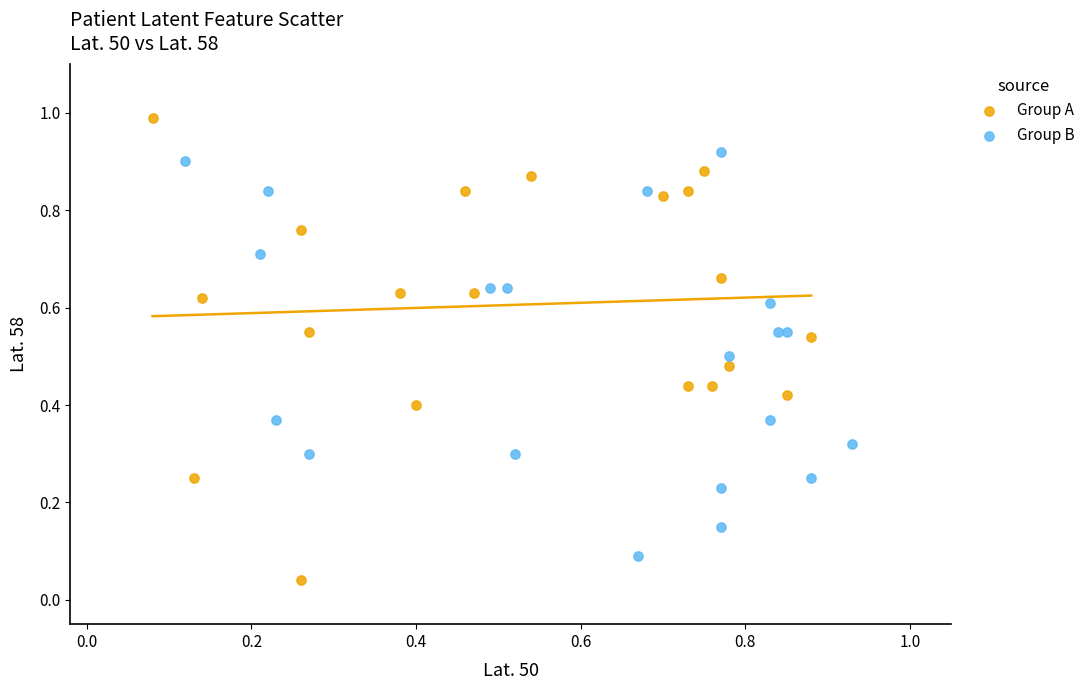

Which series has the widest spread of Y values?

Group A